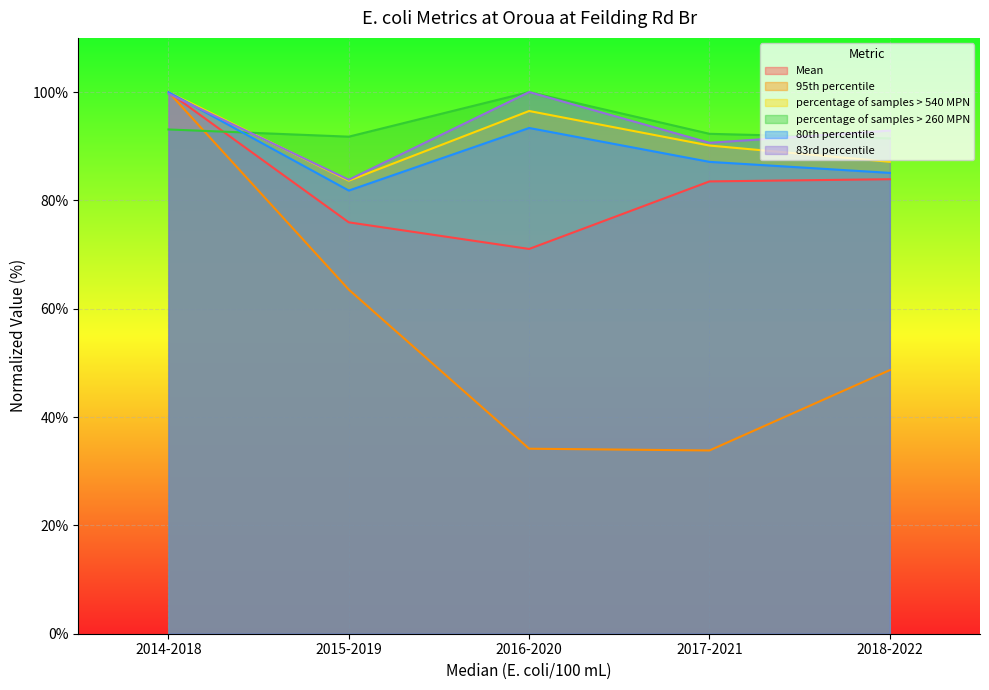

Reading left to right, what are all the values shown in this chart?

Mean: 100.0	75.9	71.0	83.5	83.9
95th percentile: 100.0	63.5	34.2	33.8	48.7
percentage of samples > 540 MPN: 100.0	83.6	96.5	90.1	87.1
percentage of samples > 260 MPN: 93.1	91.8	100.0	92.3	91.4
80th percentile: 100.0	81.8	93.4	87.1	85.1
83rd percentile: 99.7	83.8	100.0	90.6	92.9